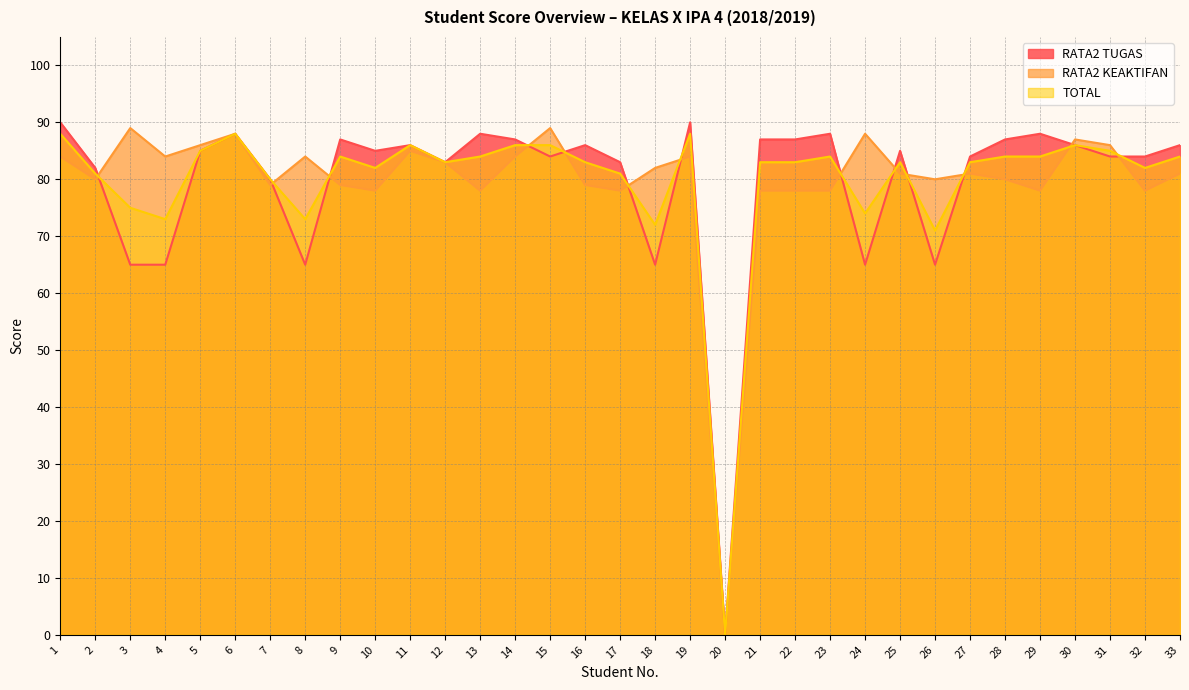

Reading right to left, what are all the values shown in this chart?

RATA2 TUGAS: 33=86	32=84	31=84	30=86	29=88	28=87	27=84	26=65	25=85	24=65	23=88	22=87	21=87	20=0	19=90	18=65	17=83	16=86	15=84	14=87	13=88	12=83	11=86	10=85	9=87	8=65	7=80	6=88	5=85	4=65	3=65	2=82	1=90
RATA2 KEAKTIFAN: 33=81	32=78	31=86	30=87	29=78	28=80	27=81	26=80	25=81	24=88	23=78	22=78	21=78	20=0	19=84	18=82	17=78	16=79	15=89	14=84	13=78	12=83	11=85	10=78	9=79	8=84	7=79	6=88	5=86	4=84	3=89	2=80	1=84
TOTAL: 33=84	32=82	31=85	30=86	29=84	28=84	27=83	26=71	25=83	24=74	23=84	22=83	21=83	20=0	19=88	18=72	17=81	16=83	15=86	14=86	13=84	12=83	11=86	10=82	9=84	8=73	7=80	6=88	5=85	4=73	3=75	2=81	1=88